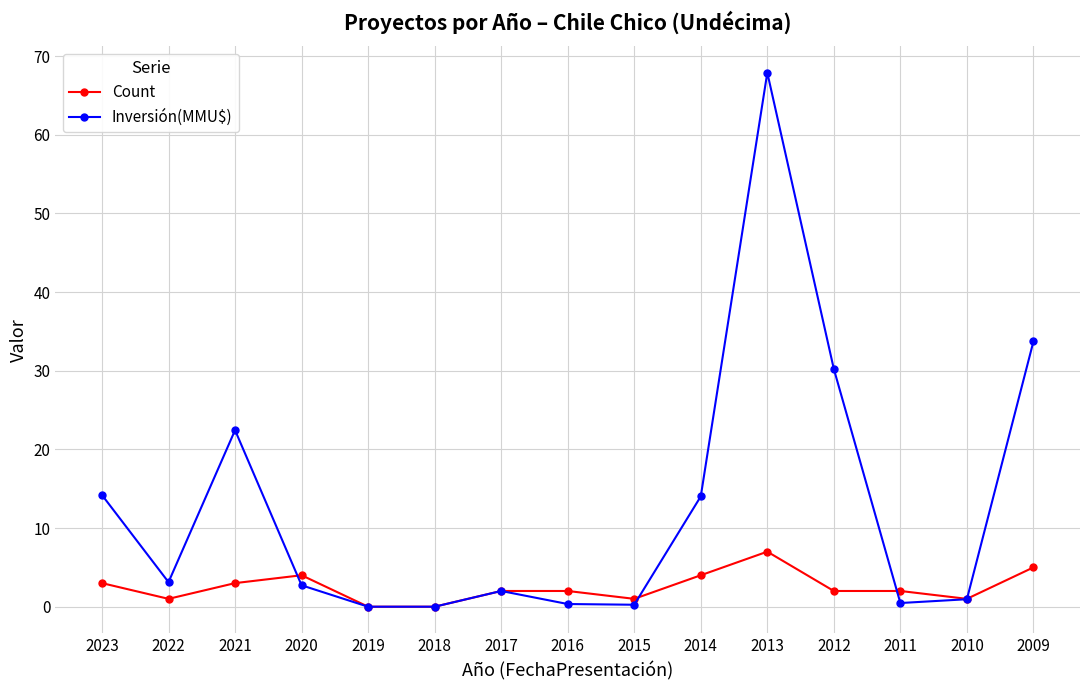

Is the value of Inversión(MMU$) at 2022 greater than the value of Count at 2014?

No